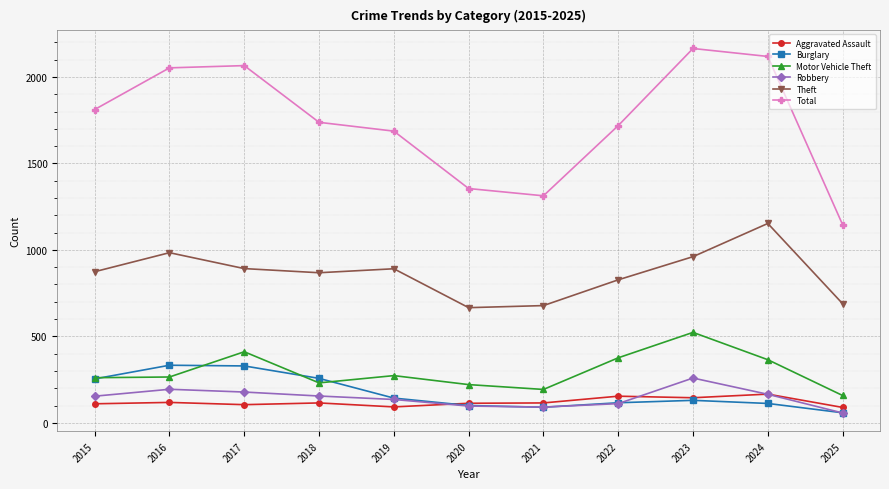

At how many categories does at least one series exceed 1637?

8